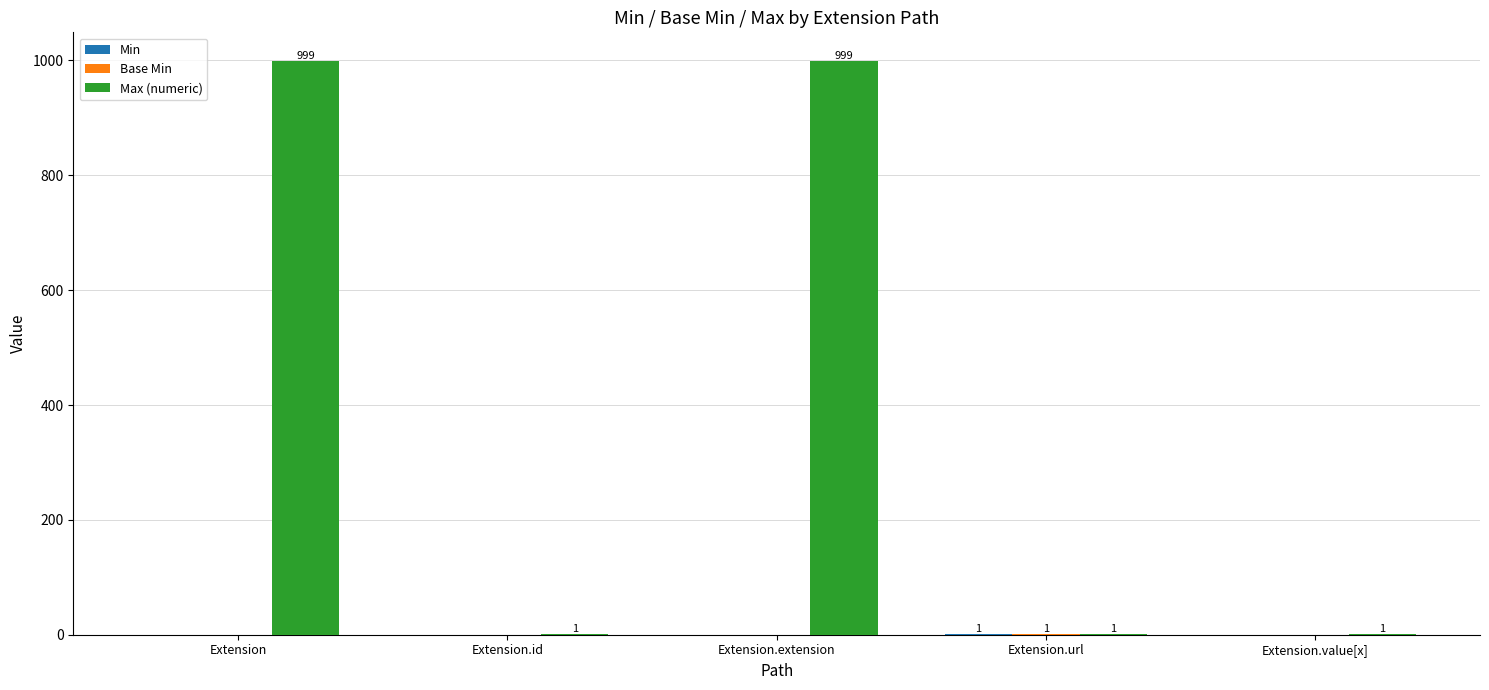

Is it true that Max (numeric) equals 511 at Extension.extension?

False